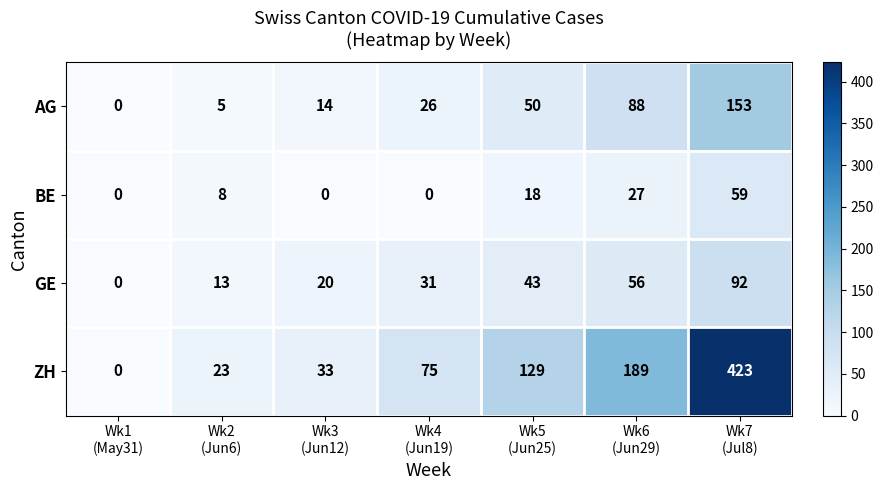

Which series changed the most between Wk1
(May31) and Wk7
(Jul8)?

ZH